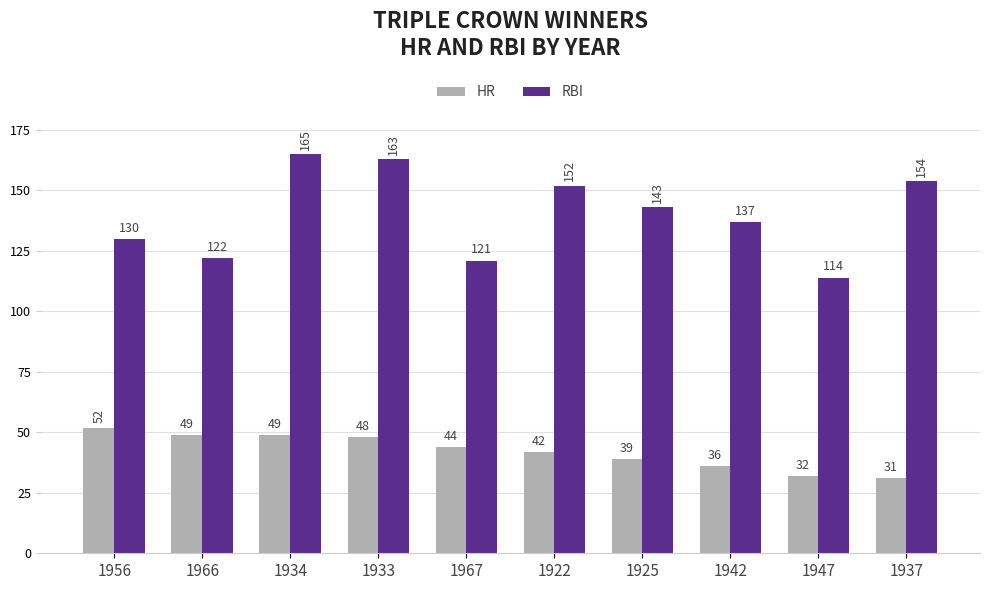

How many categories are shown in the chart?

10